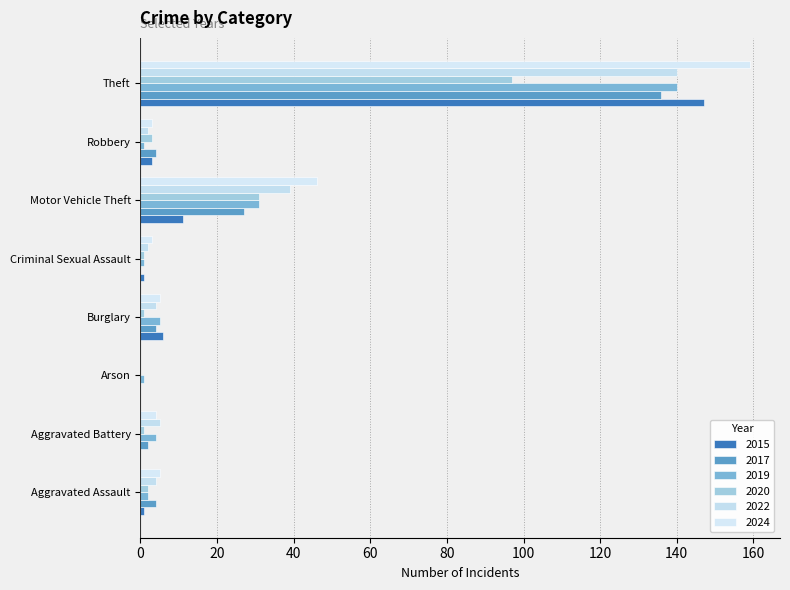

What is the difference between the 2020 values at Arson and Aggravated Assault?

2